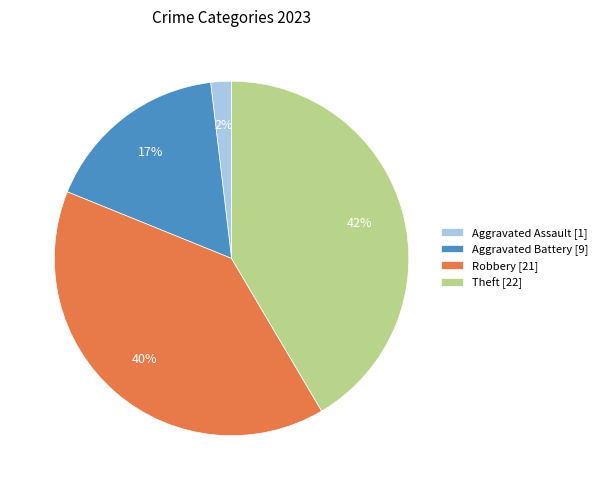

Which category has the biggest portion of the pie?

Theft [22]